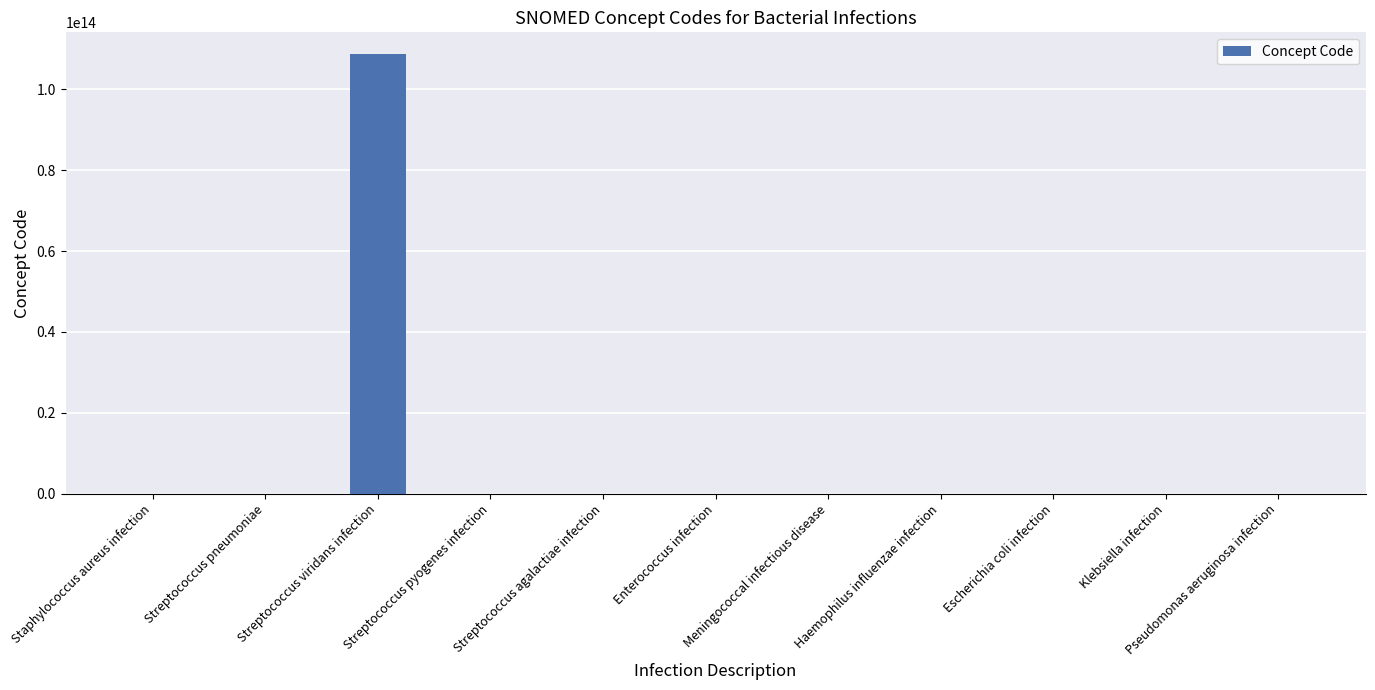

How many data points does each series have?

11